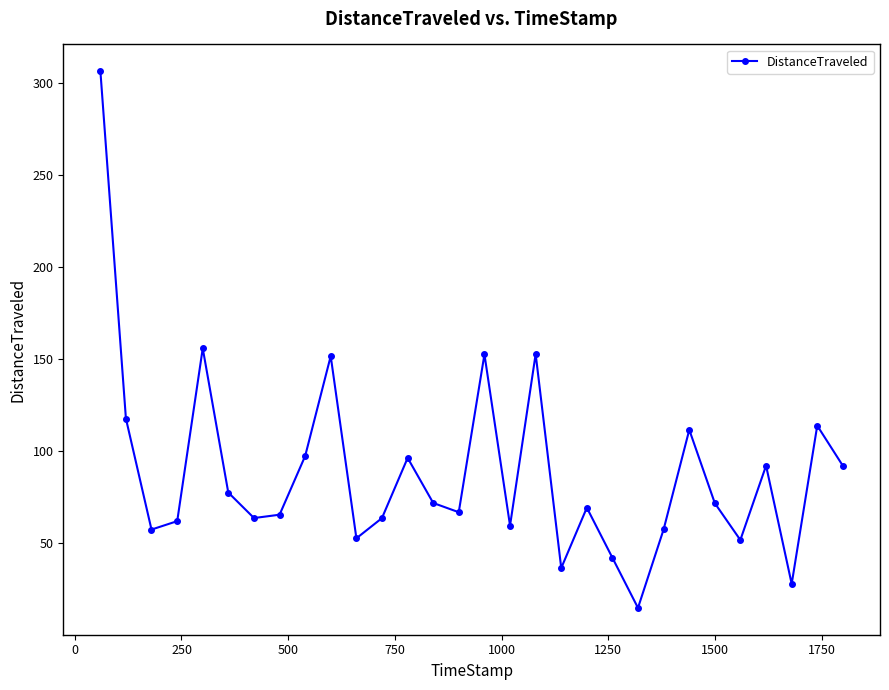

What is the difference between the maximum and minimum values?

291.2